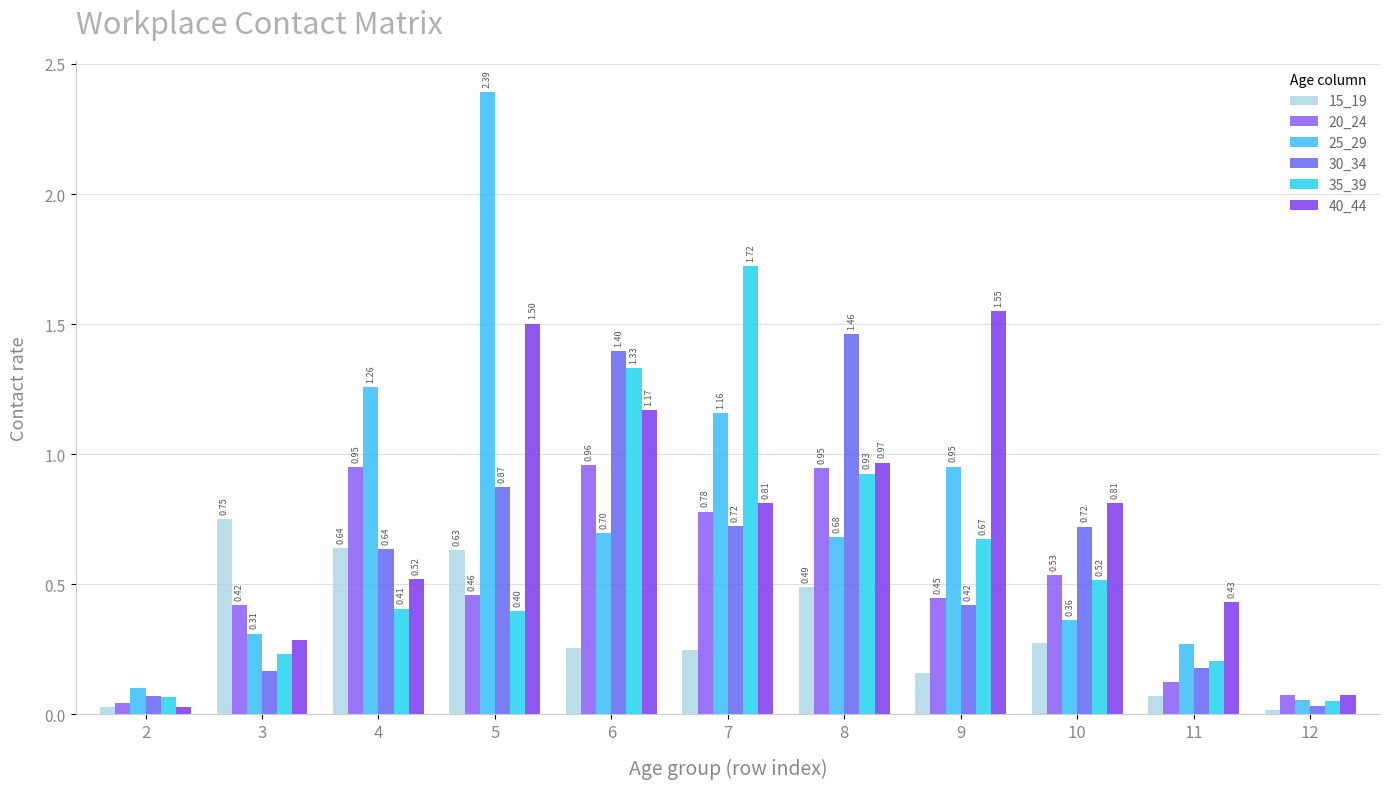

How many bars are there in total?

66